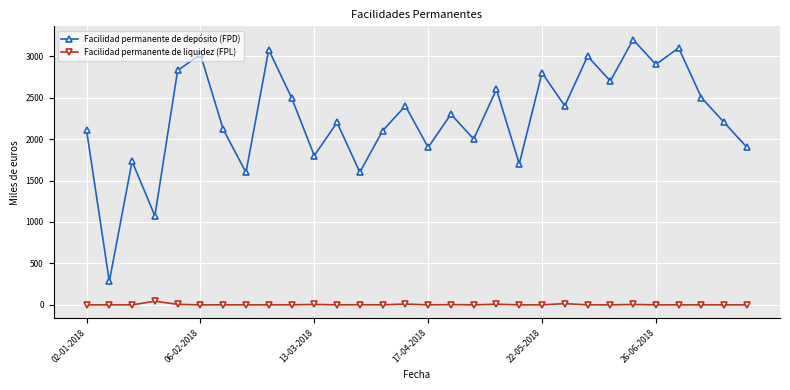

True or false: Facilidad permanente de liquidez (FPL) and Facilidad permanente de depósito (FPD) cross at least once.

False